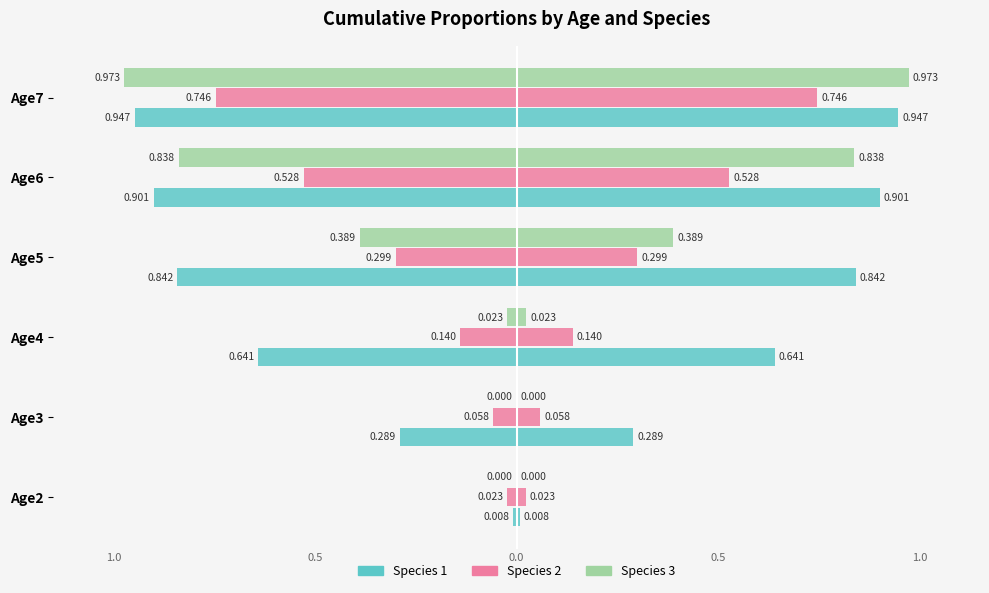

List the series in order of their overall mean, lowest first.

Species 2, Species 3, Species 1